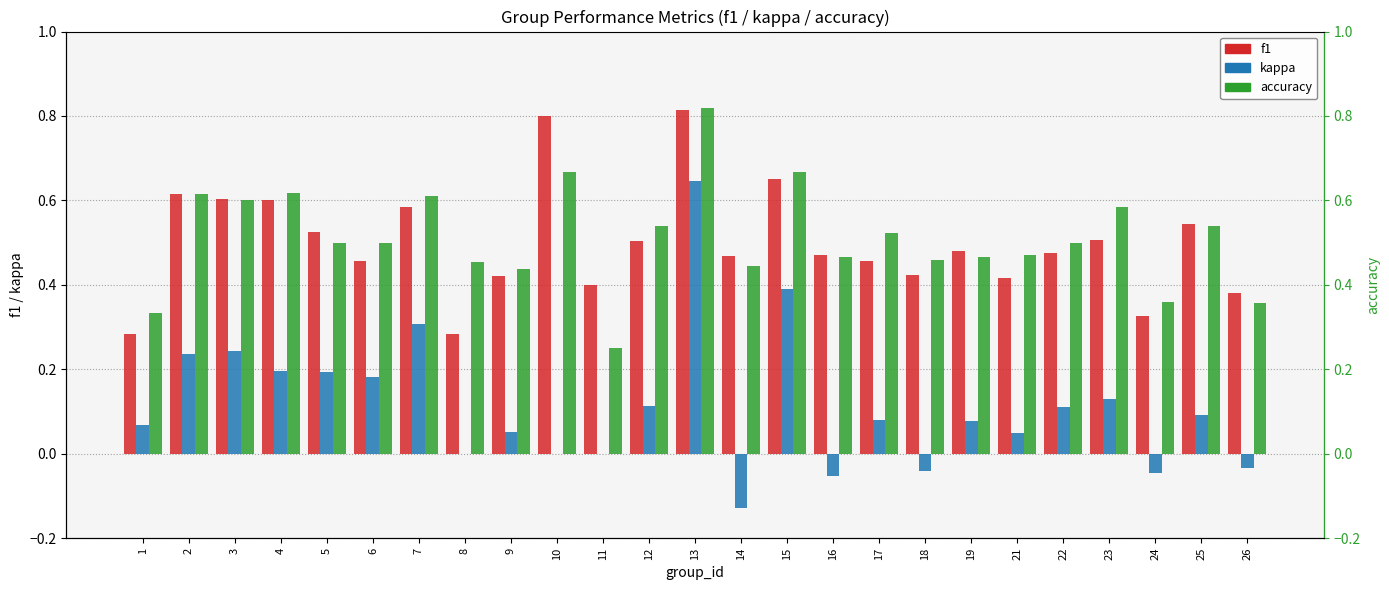

Where is accuracy nearest to the value 0?

11